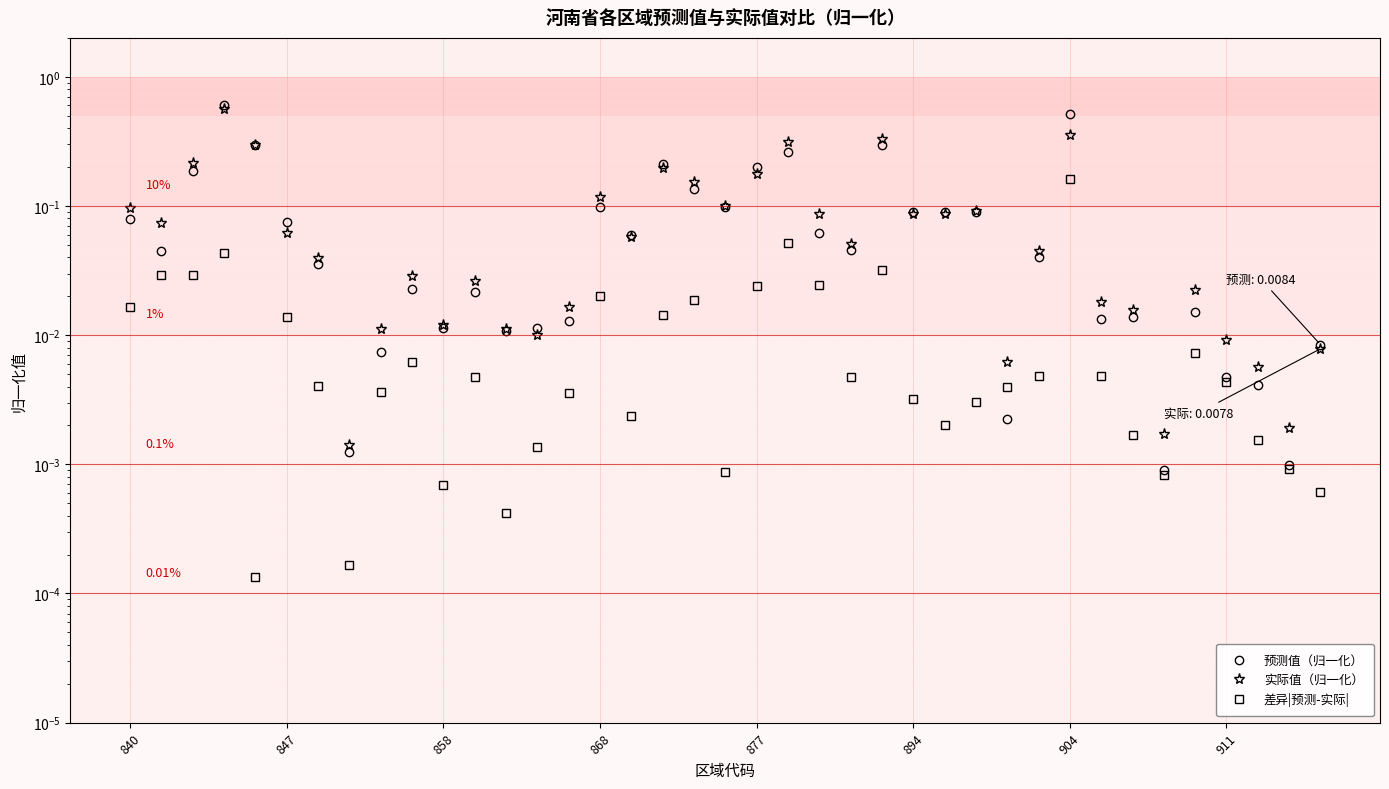

Is it true that 实际值（归一化） equals 0.0 at 29?

True